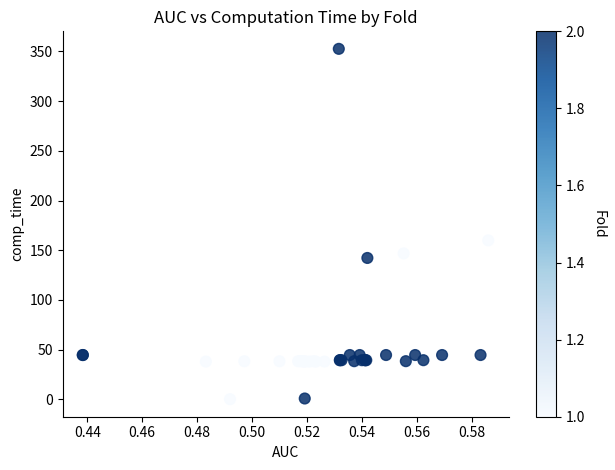

What Y value in the scatter plot is closest to 176?

159.9